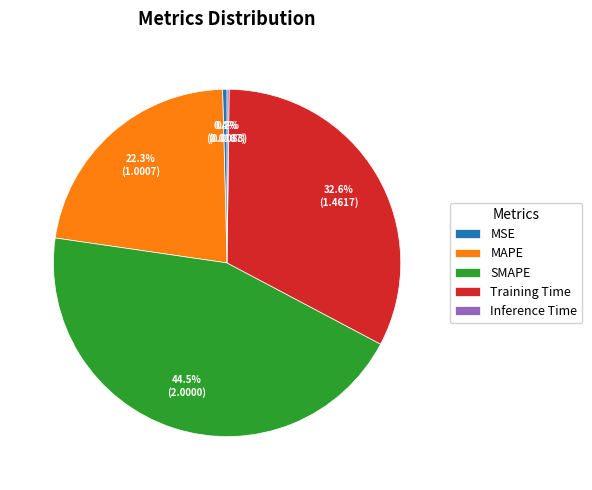

Is it true that MSE is 0% of the pie?

True